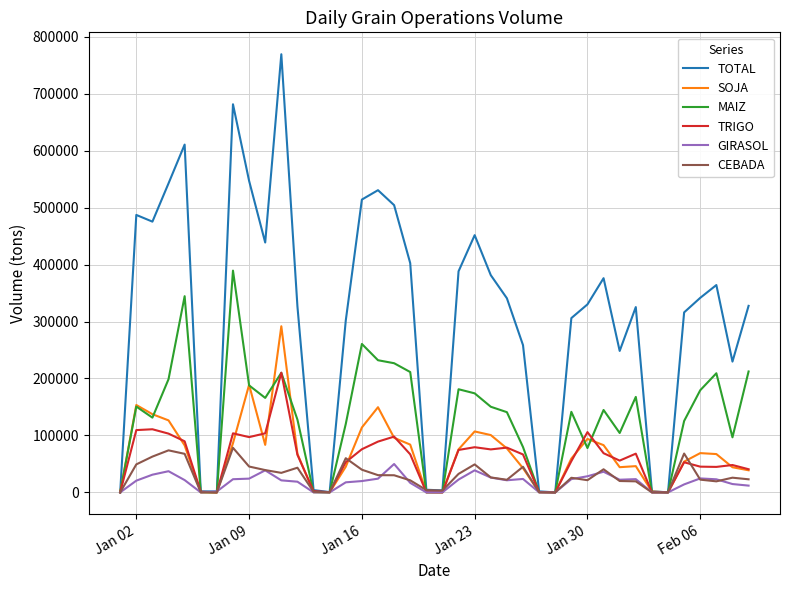

What is the maximum value for GIRASOL?

49799.0